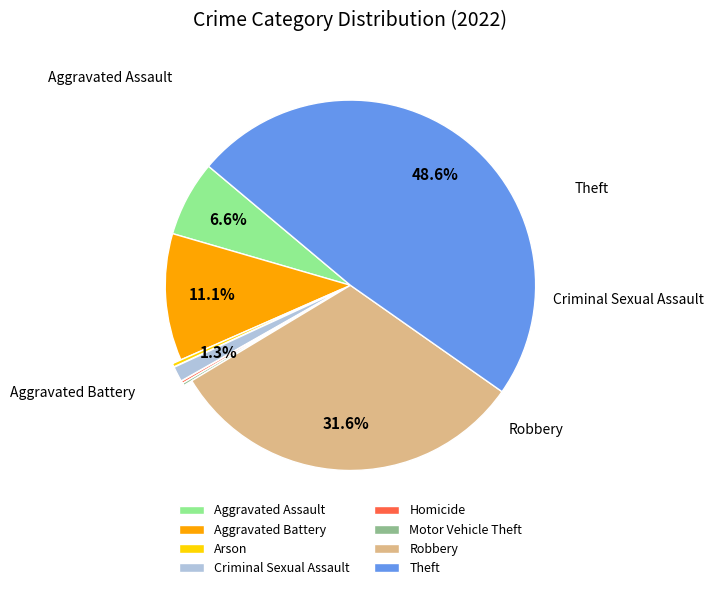

True or false: Aggravated Assault accounts for 7% of the total.

True